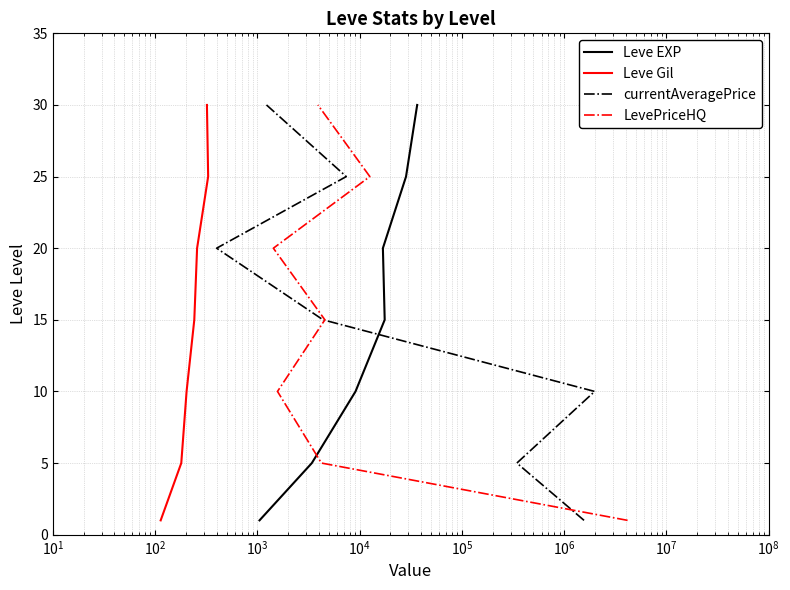

True or false: Leve Gil has a value of 26 at $\mathdefault{10^{3}}$.

False